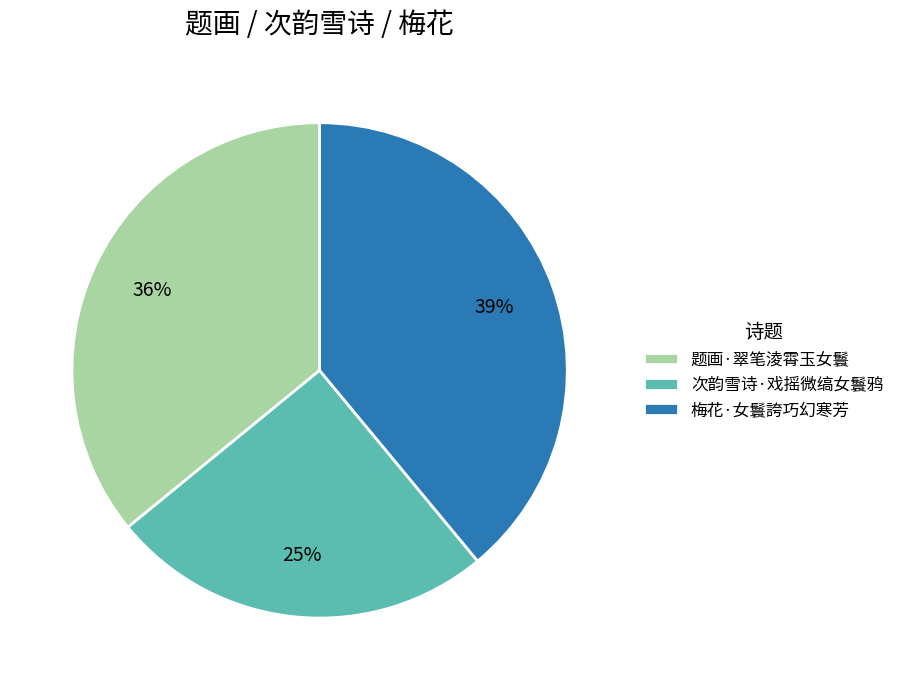

To the nearest percent, what is the difference between the largest and smallest slice percentages?

14%